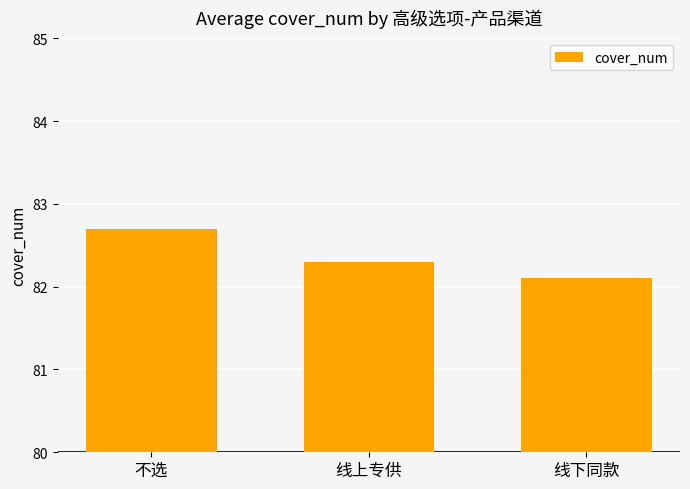

What is the smallest value displayed?

82.1